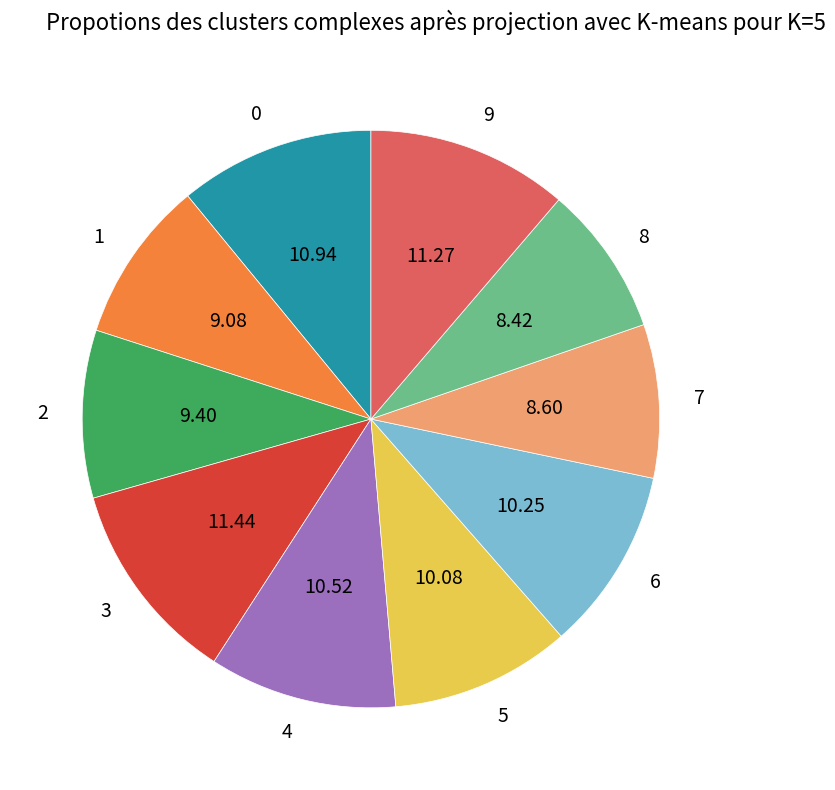

The 7 slice represents 18% of the pie. True or false?

False